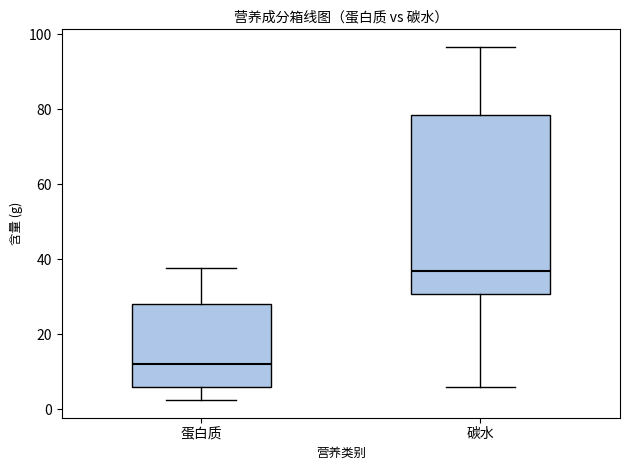

Which box is the tallest, from its lower edge to its upper edge?

碳水